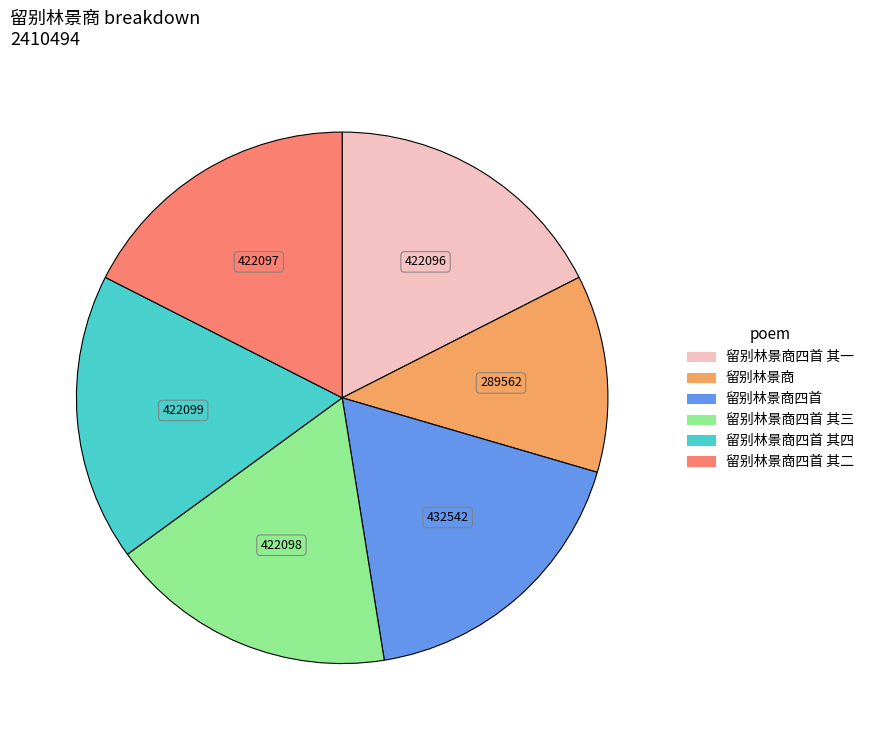

How many slices are in this pie chart?

6